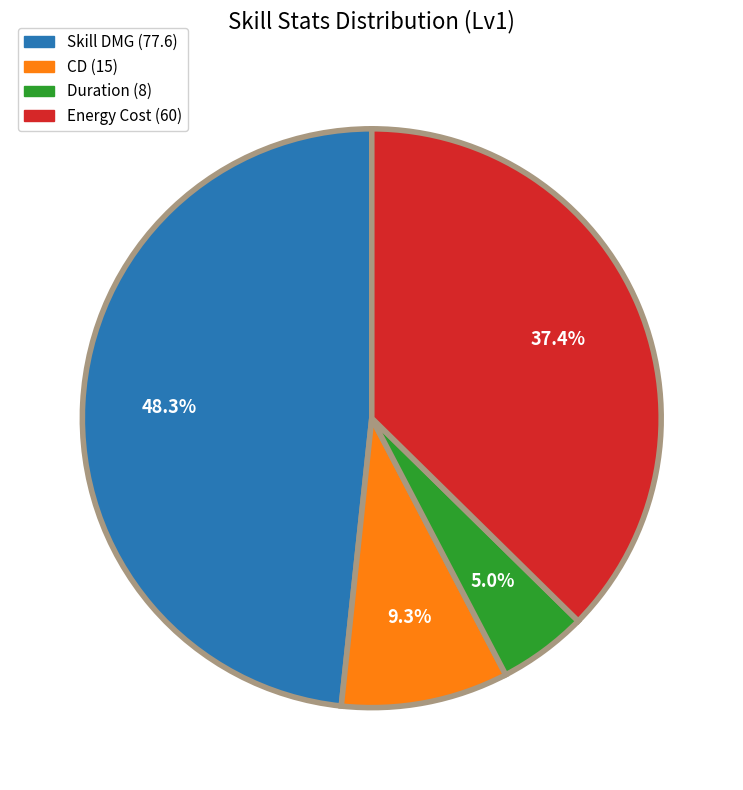

How much of the chart is everything except CD?

90.7%